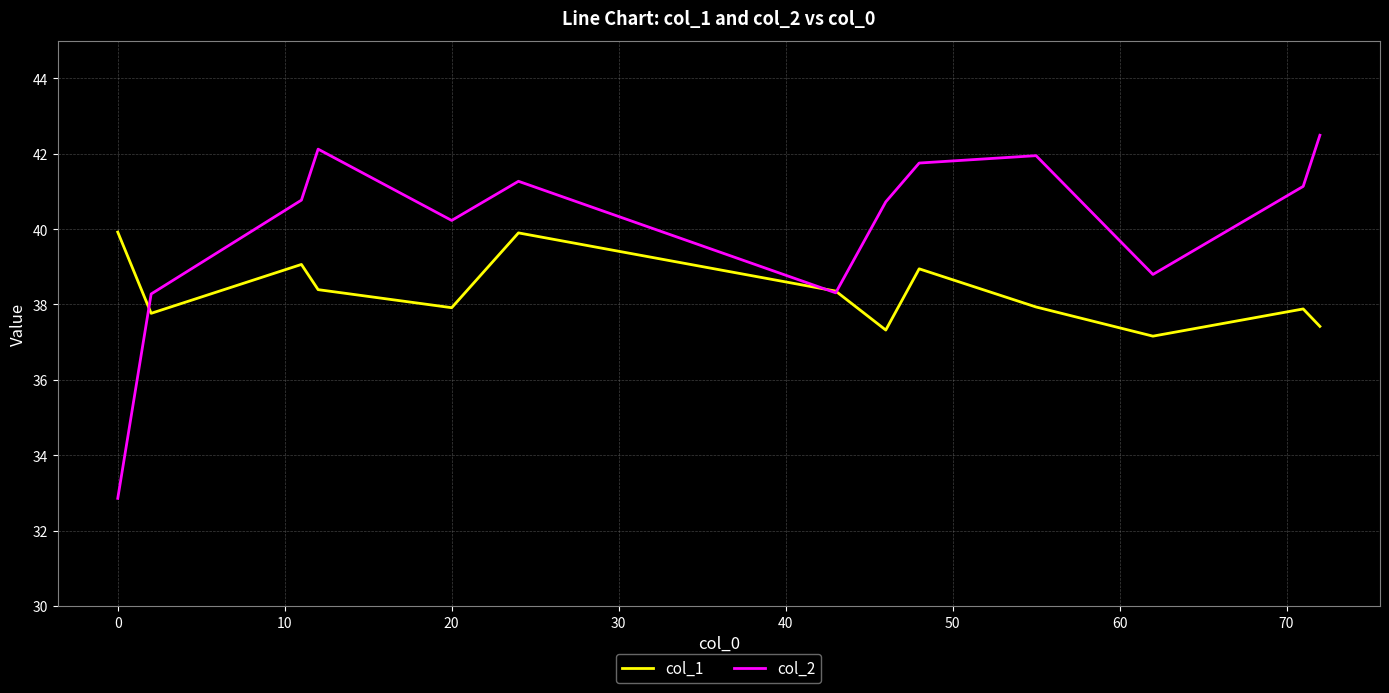

What is the minimum value for col_1?

37.2